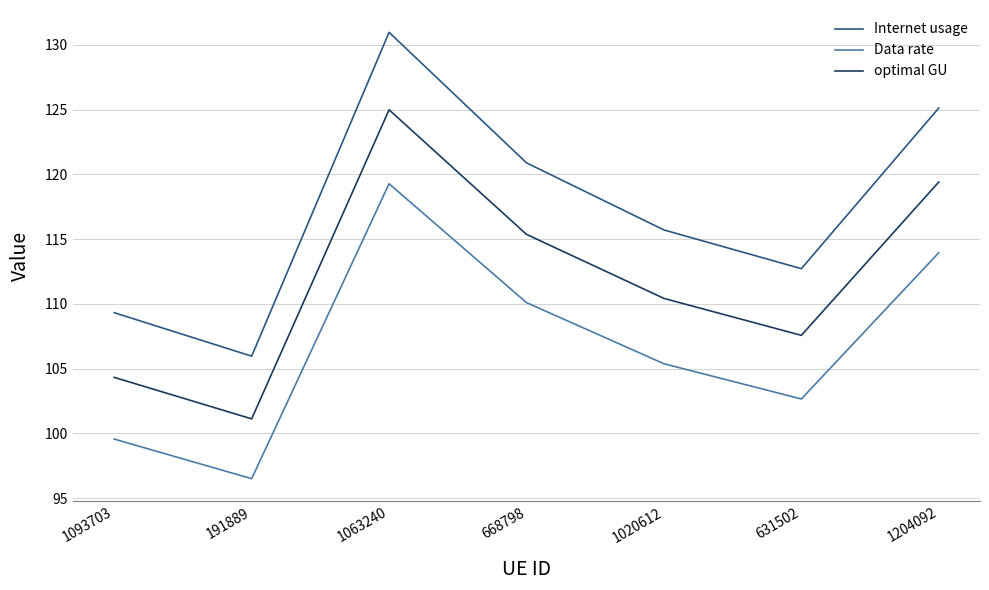

Reading left to right, transcribe all the data shown in this chart.

Internet usage: 109.3	106.0	131.0	120.9	115.7	112.7	125.1
Data rate: 99.6	96.5	119.3	110.1	105.4	102.7	114.0
optimal GU: 104.3	101.1	125.0	115.4	110.4	107.6	119.4